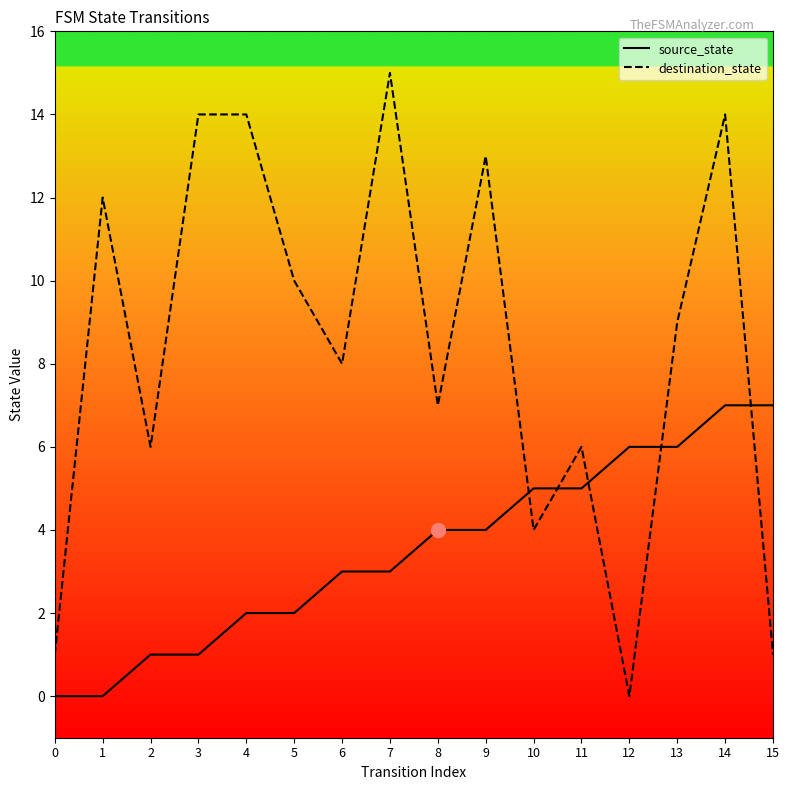

At how many categories does at least one series exceed 12?

5